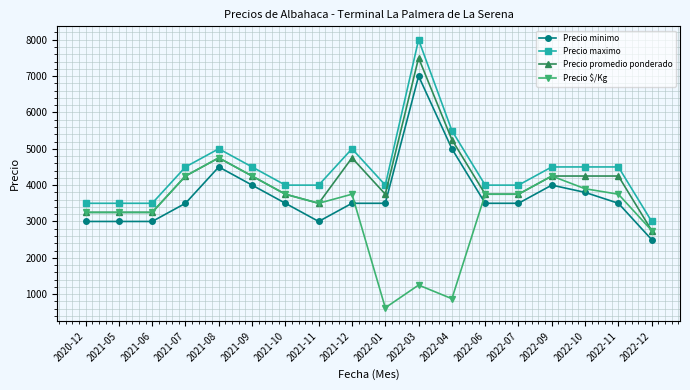

How many data points does each series have?

18